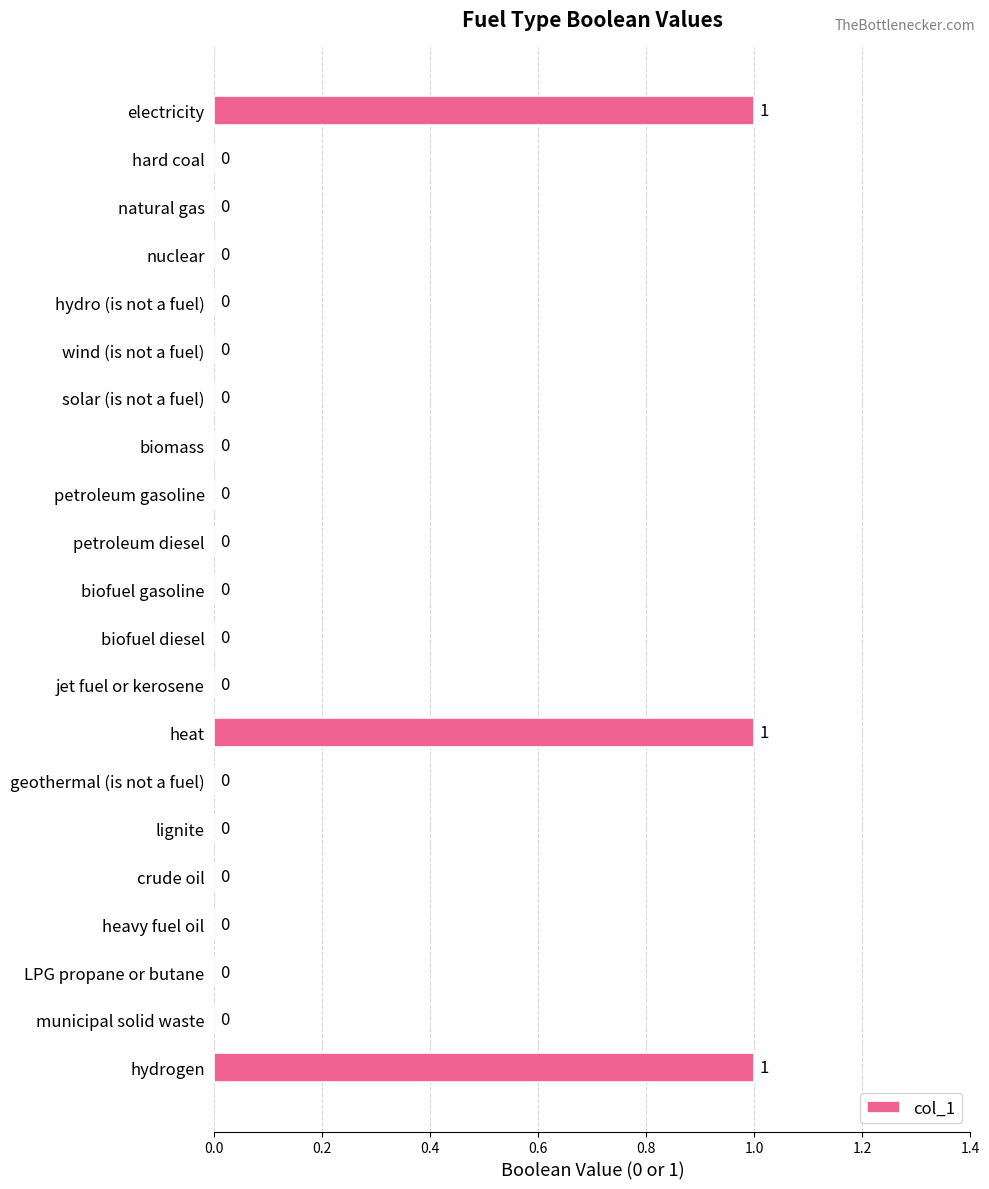

Are the bars grouped side by side (vs. stacked)?

No